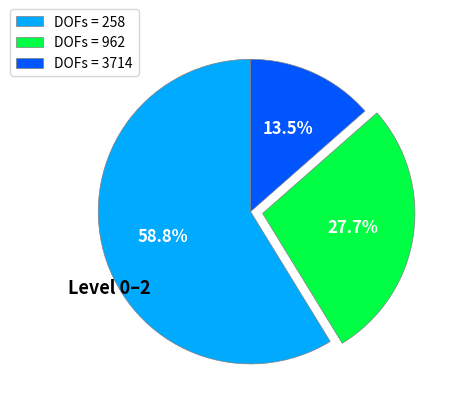

Between DOFs = 3714 and DOFs = 962, which is larger?

DOFs = 962